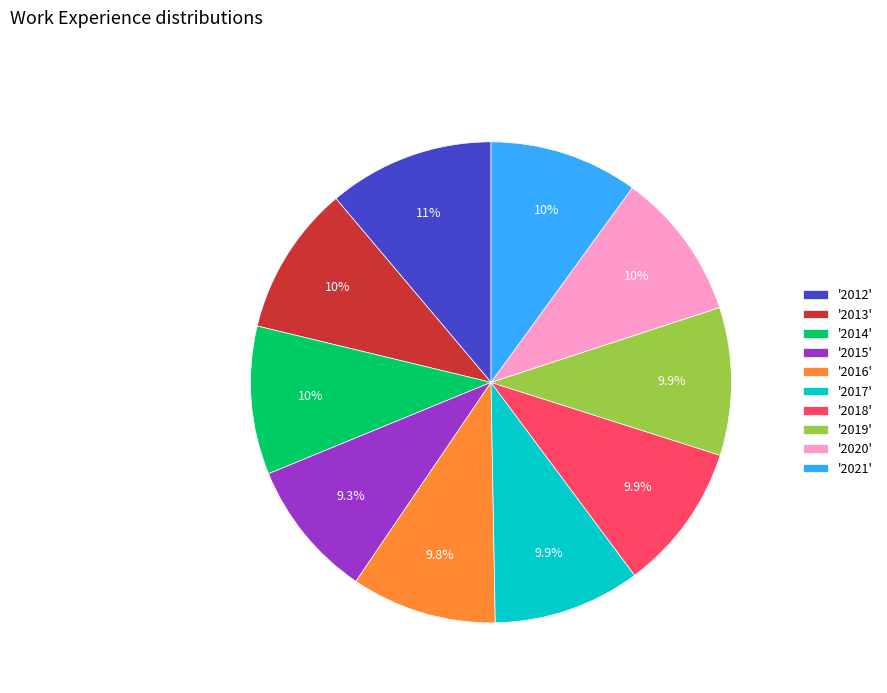

What is the largest slice in the pie chart?

'2012'